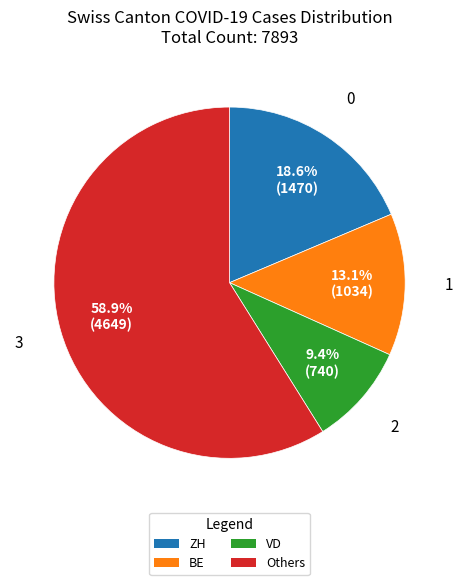

Approximately how many times larger is the value at BE compared to ZH?

0.7